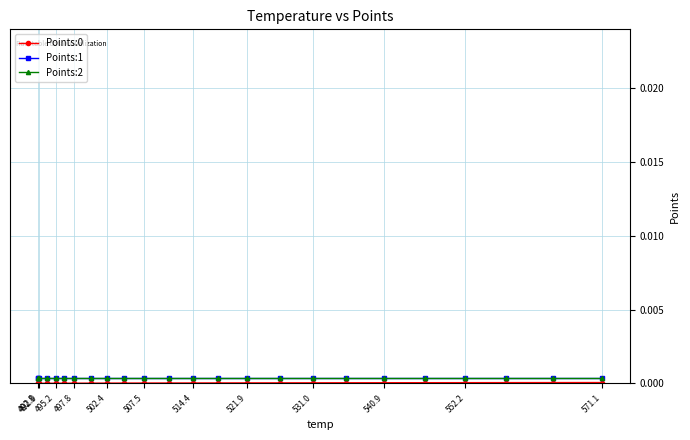

Rank the series at 497.8 from lowest to highest value.

Points:0, Points:2, Points:1